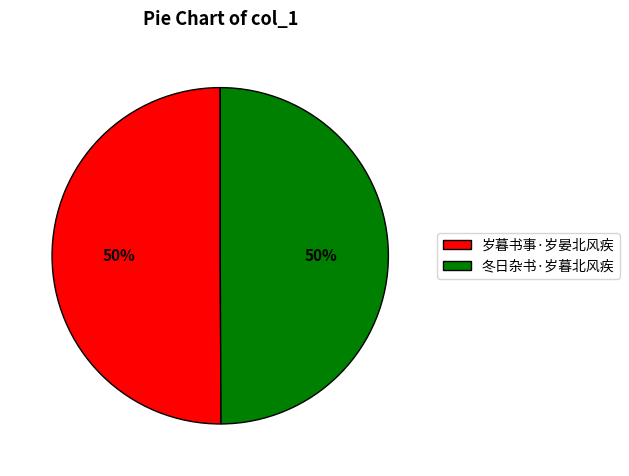

Approximately how many times larger is the value at 岁暮书事·岁晏北风疾 compared to 冬日杂书·岁暮北风疾?

1.0